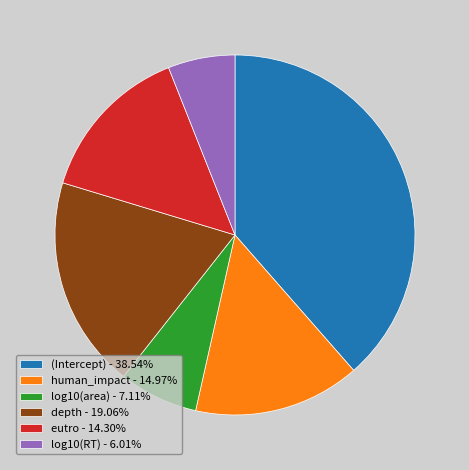

Count the number of slices in the pie.

6